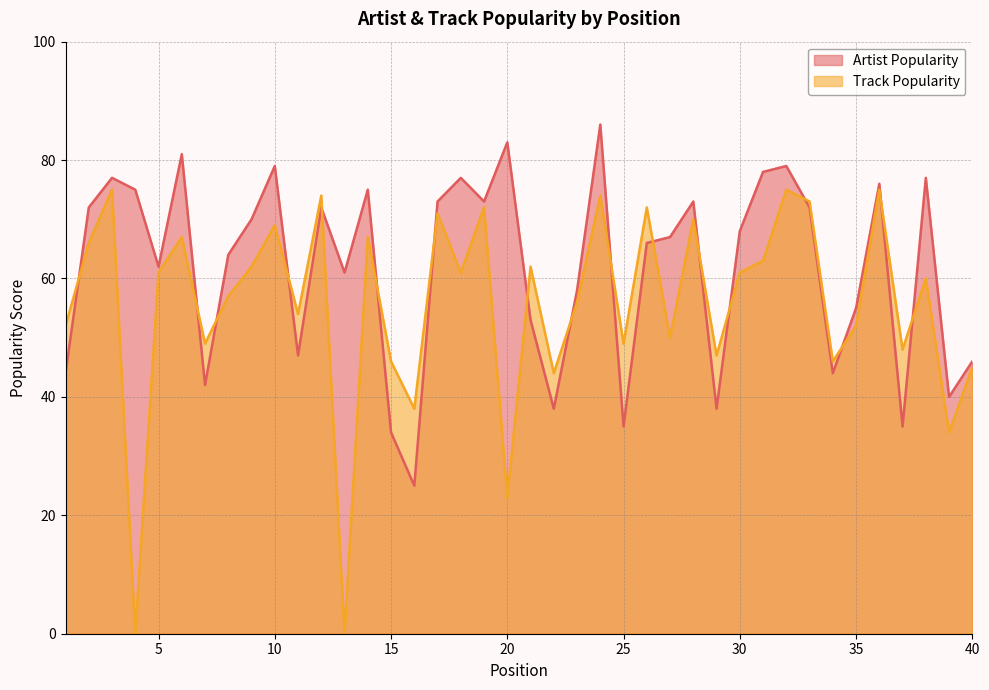

What value does the Artist Popularity series have at 21, to the nearest 10?

50